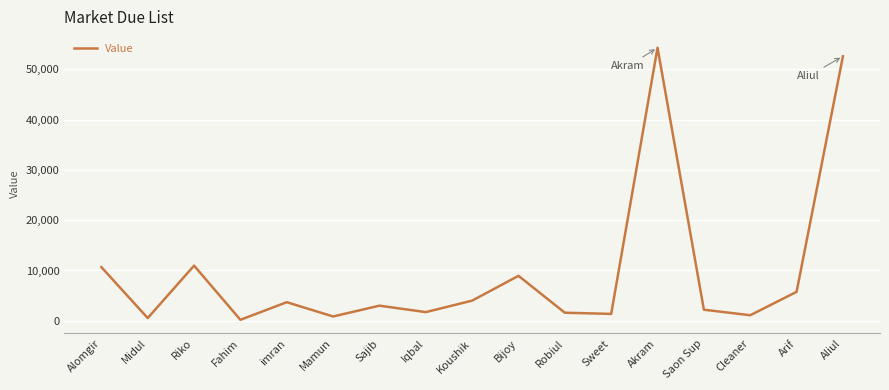

What is the sum of all values?

163436